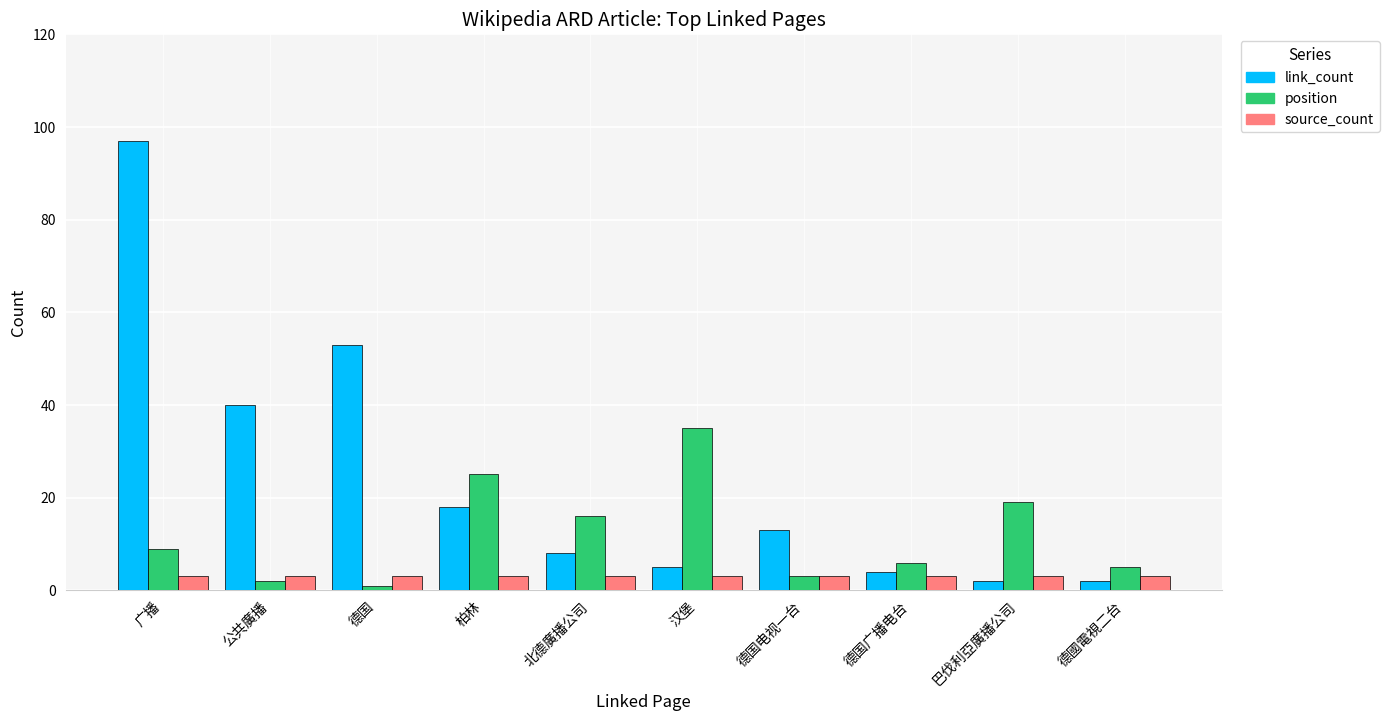

At which label does link_count first exceed 13?

广播